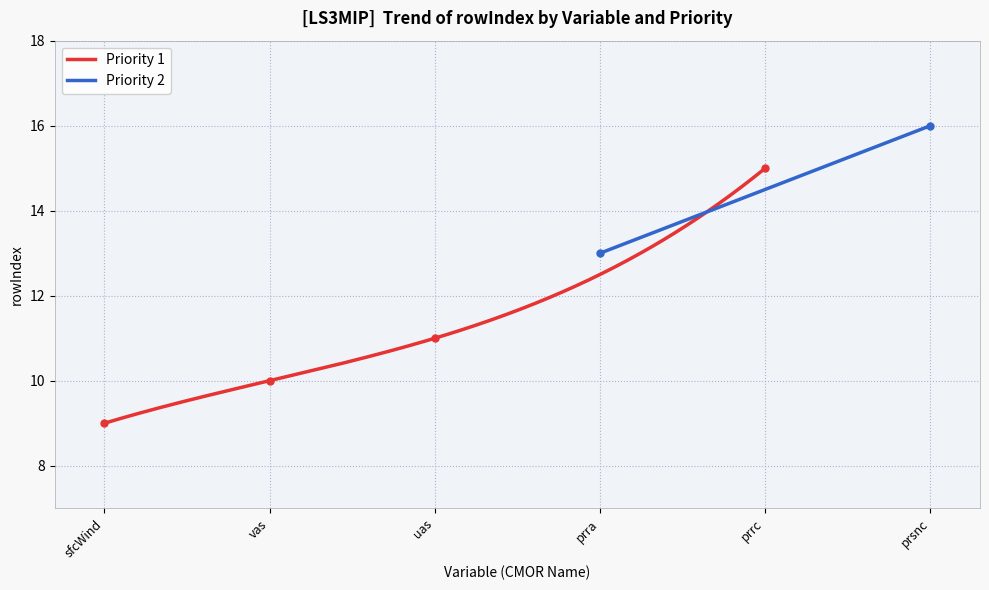

True or false: the data shows 6 at sfcWind.

False